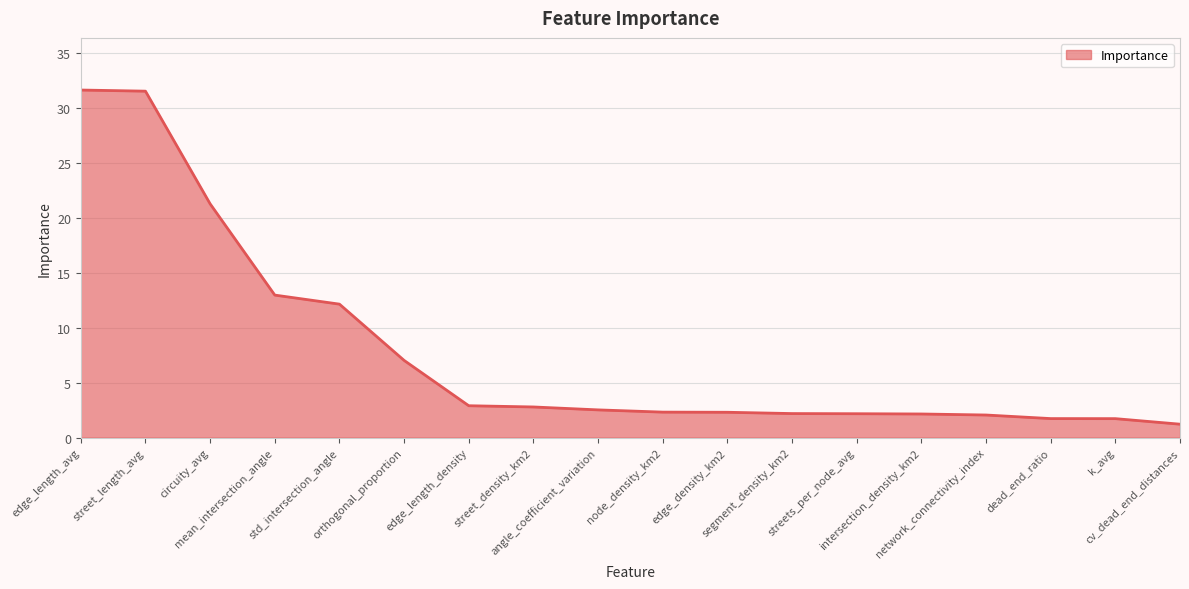

Approximately how many times larger is the value at network_connectivity_index compared to streets_per_node_avg?

0.9